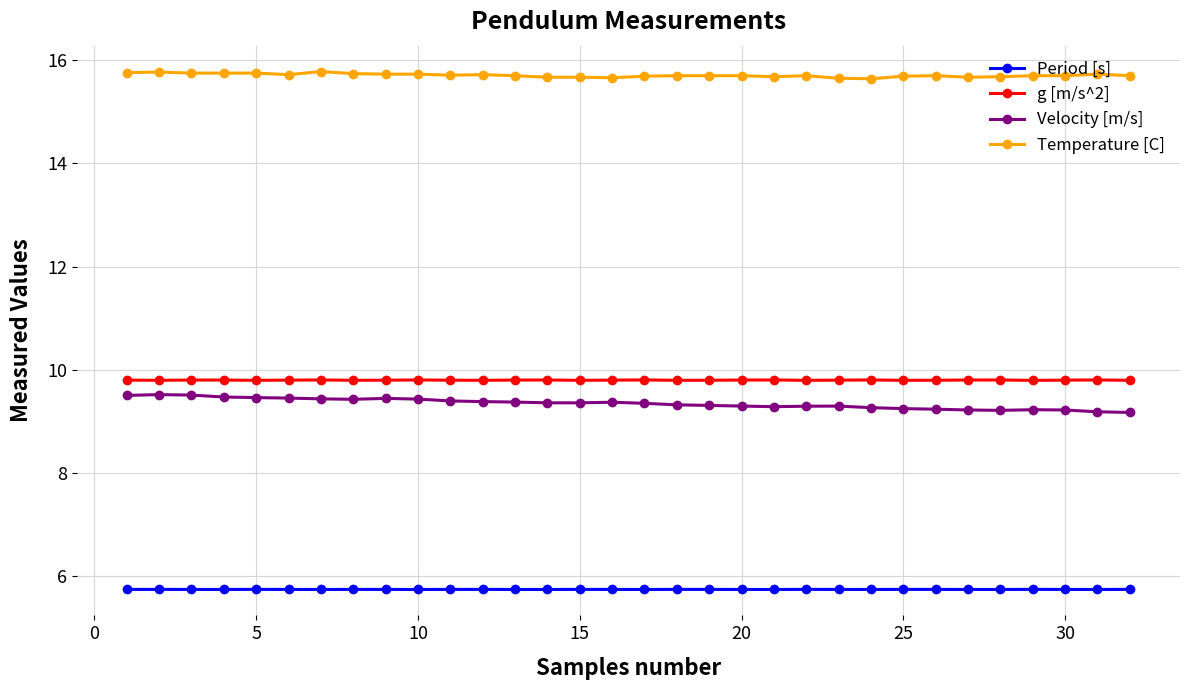

What is the sum of all Velocity [m/s] values?

299.1